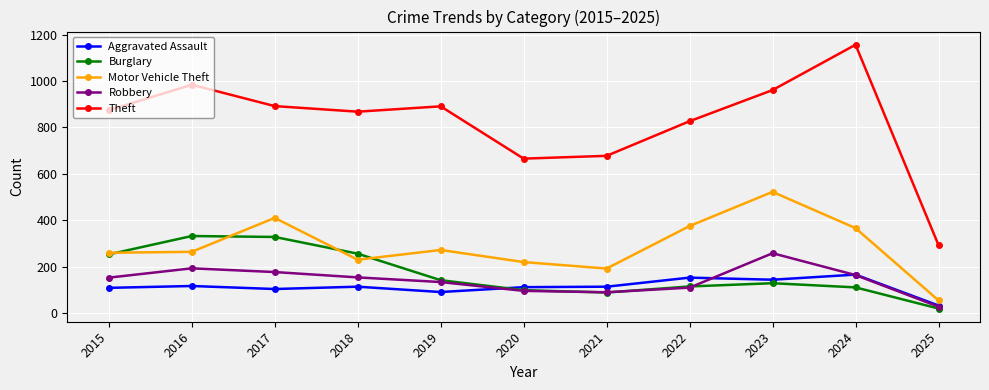

What is the highest value of the Motor Vehicle Theft series?

523